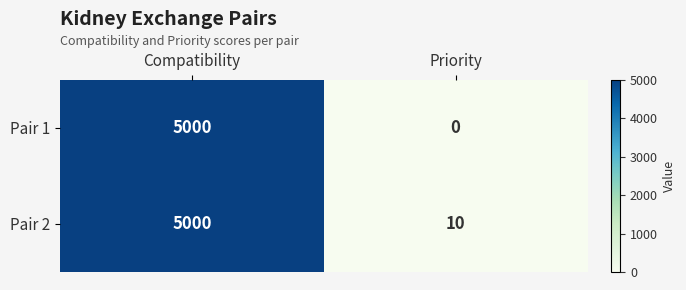

Which series has the largest range (max minus min)?

Pair 1